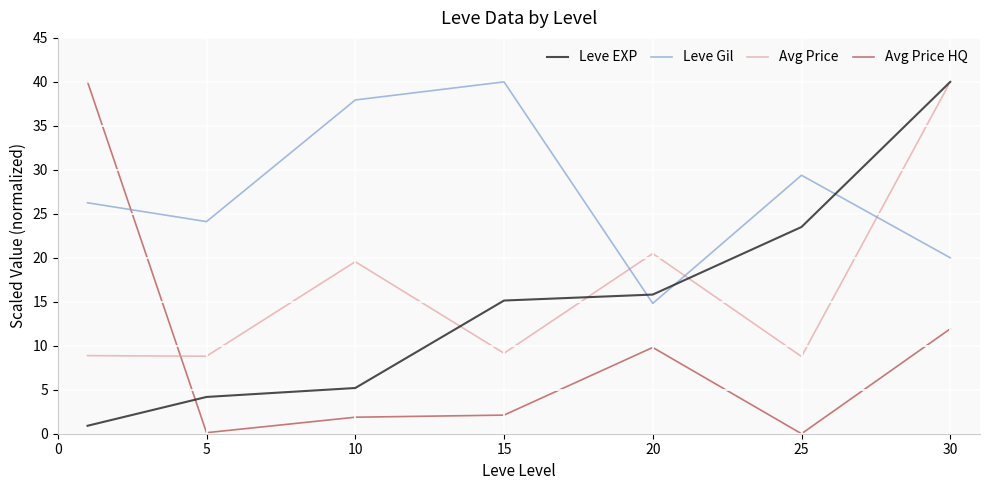

Which series has the largest total across all categories?

Leve Gil